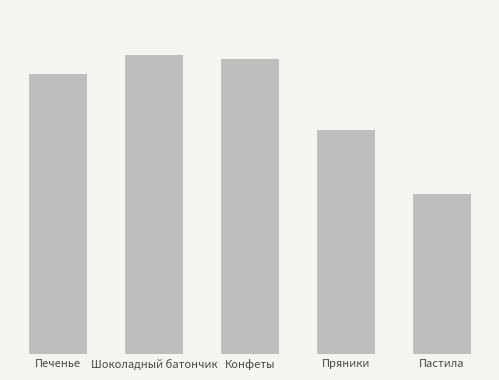

Which has a higher value, Пастила or Пряники?

Пряники